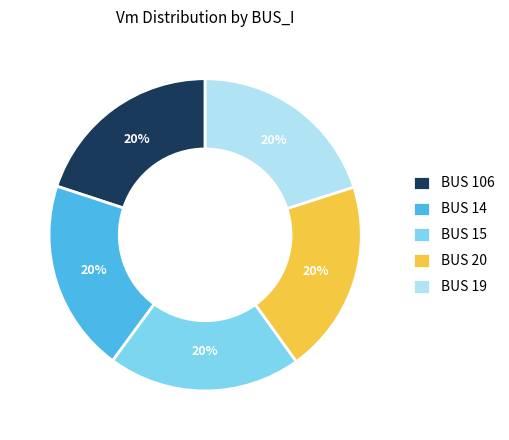

How many segments does this pie chart have?

5